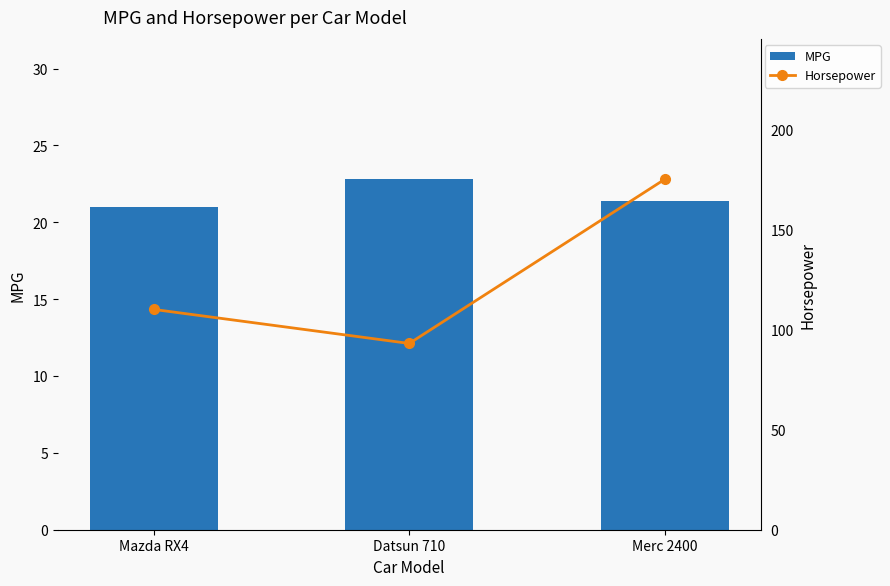

What is the smallest value displayed?

21.0